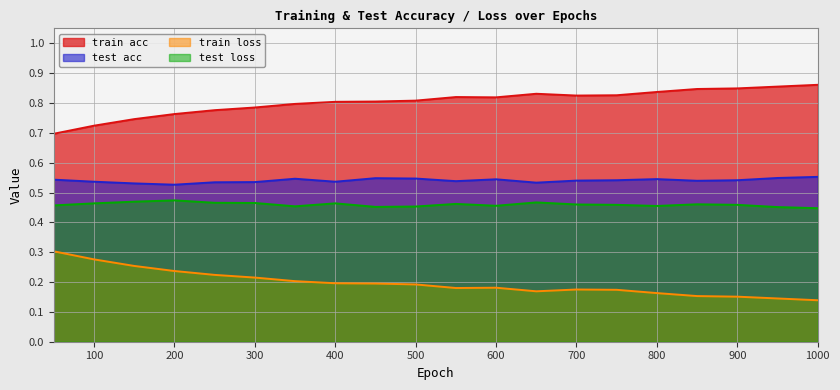

Is it true that train loss equals 0.2 at 750?

True